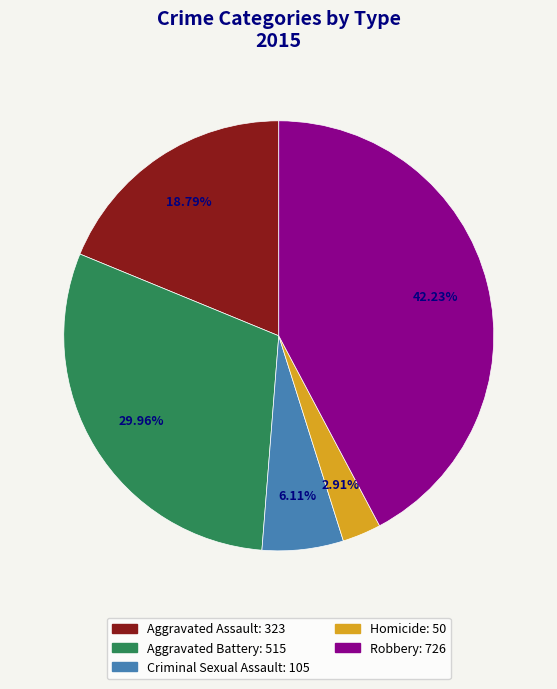

To the nearest percent, what is the combined percentage of Aggravated Assault and Homicide?

22%